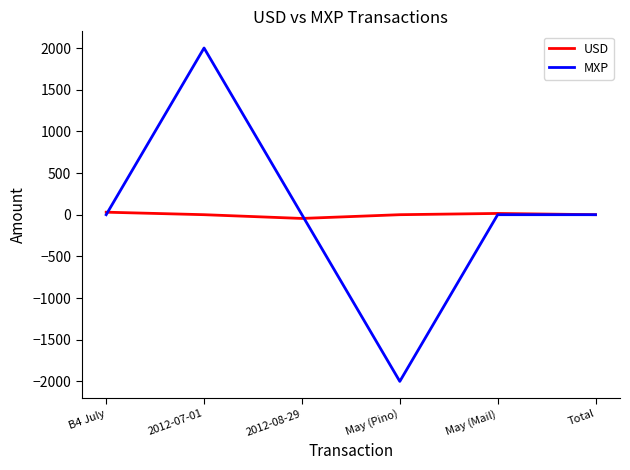

Rank the series at 2012-07-01 from highest to lowest value.

MXP, USD